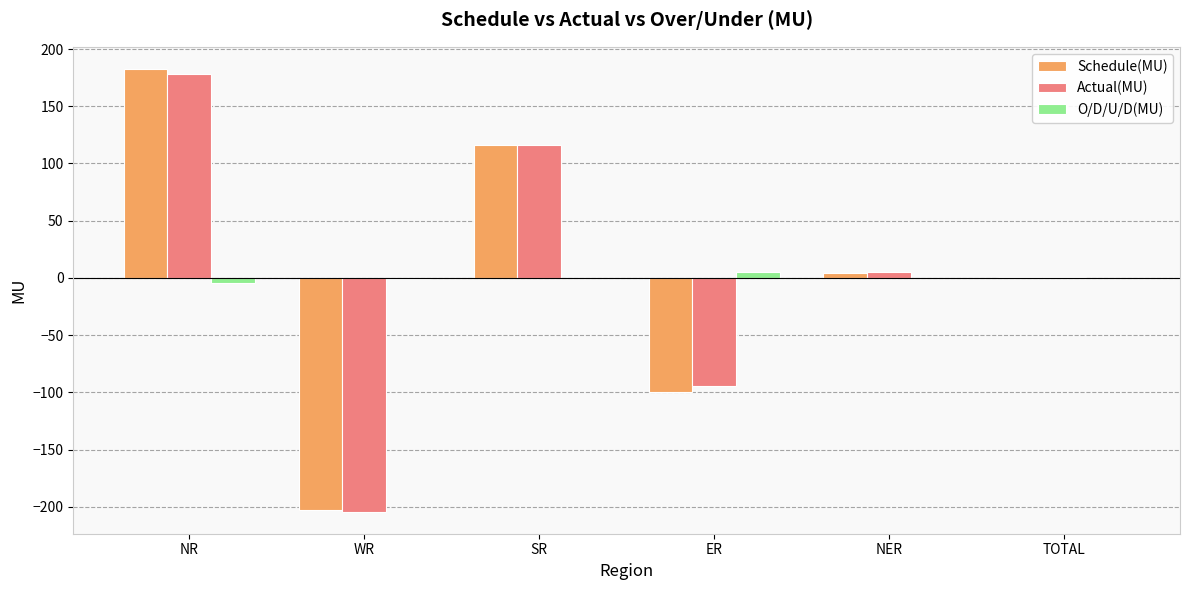

How many groups of bars are there?

6